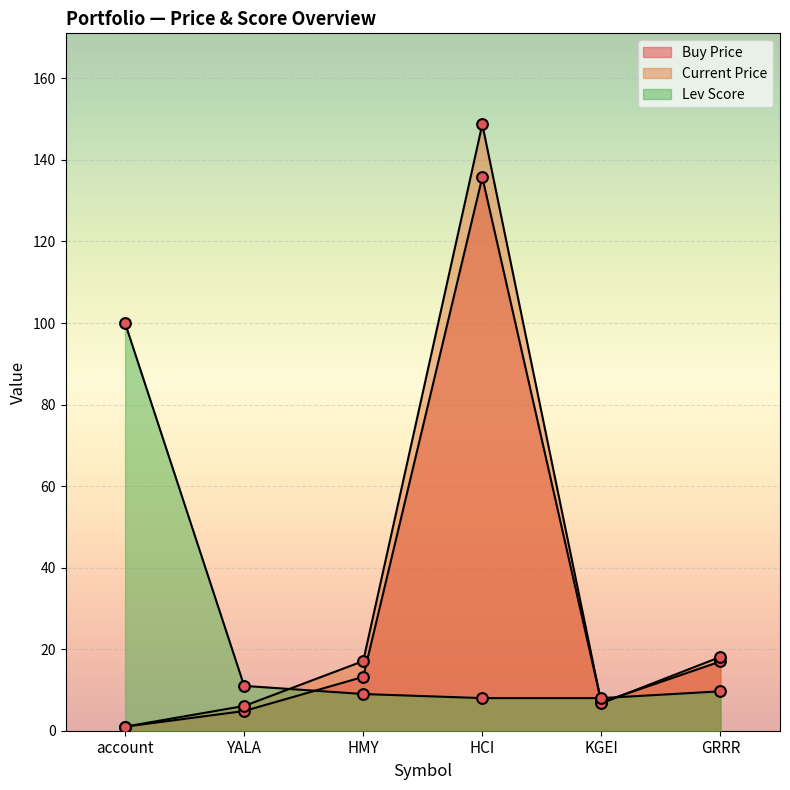

Which series reaches the minimum Y coordinate?

price_buy